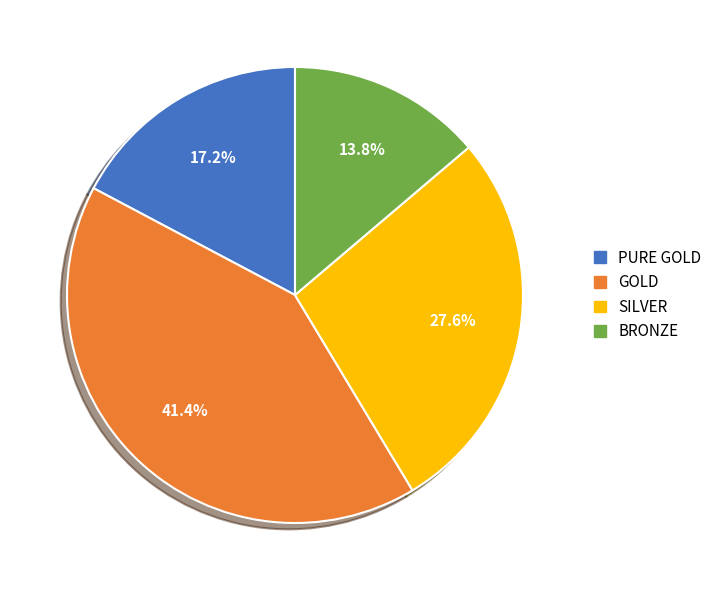

Which has a higher value, PURE GOLD or BRONZE?

PURE GOLD